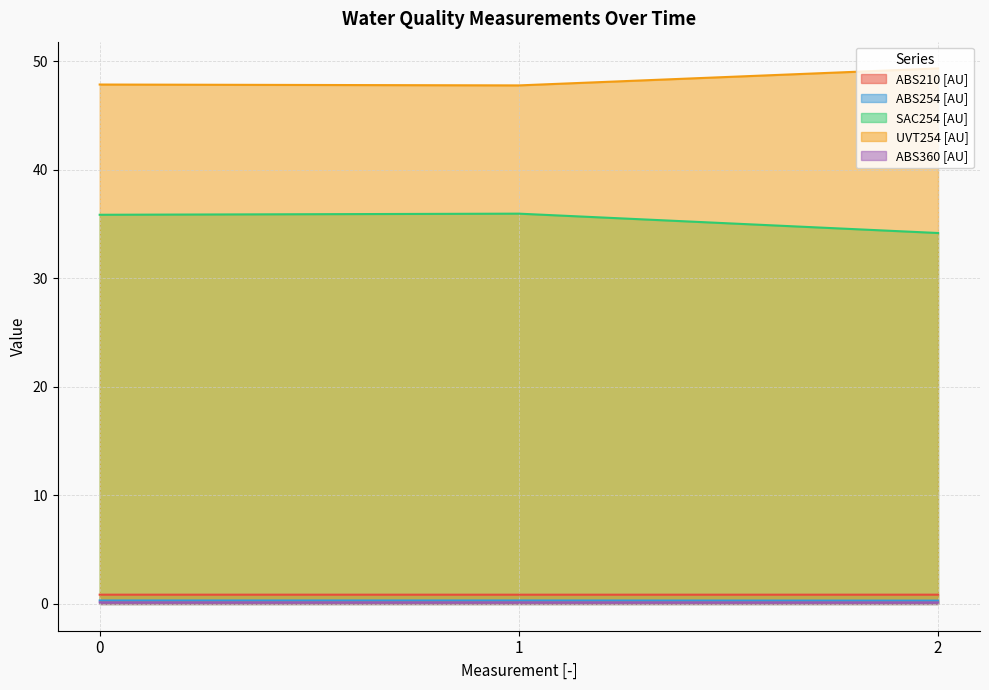

The value of ABS360 [AU] at 0 is 0.1. True or false?

True